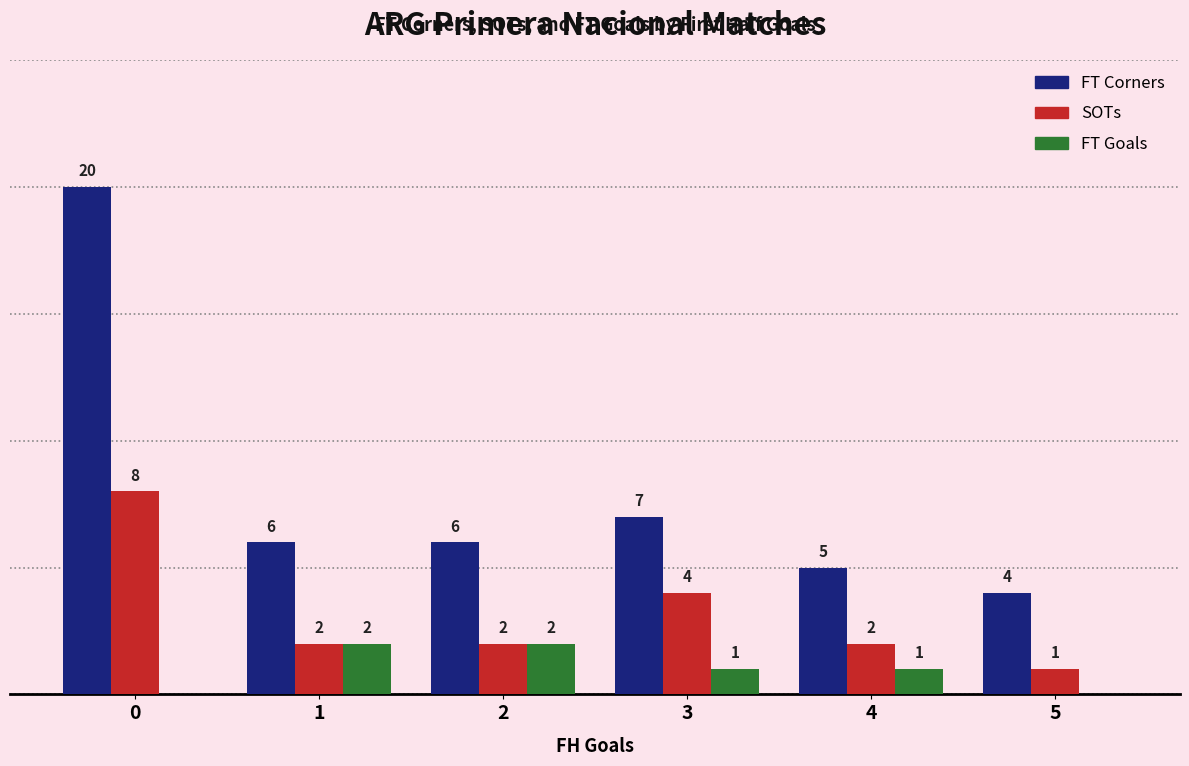

Is the value of FT Goals at 0 greater than the value of FT Corners at 4?

No